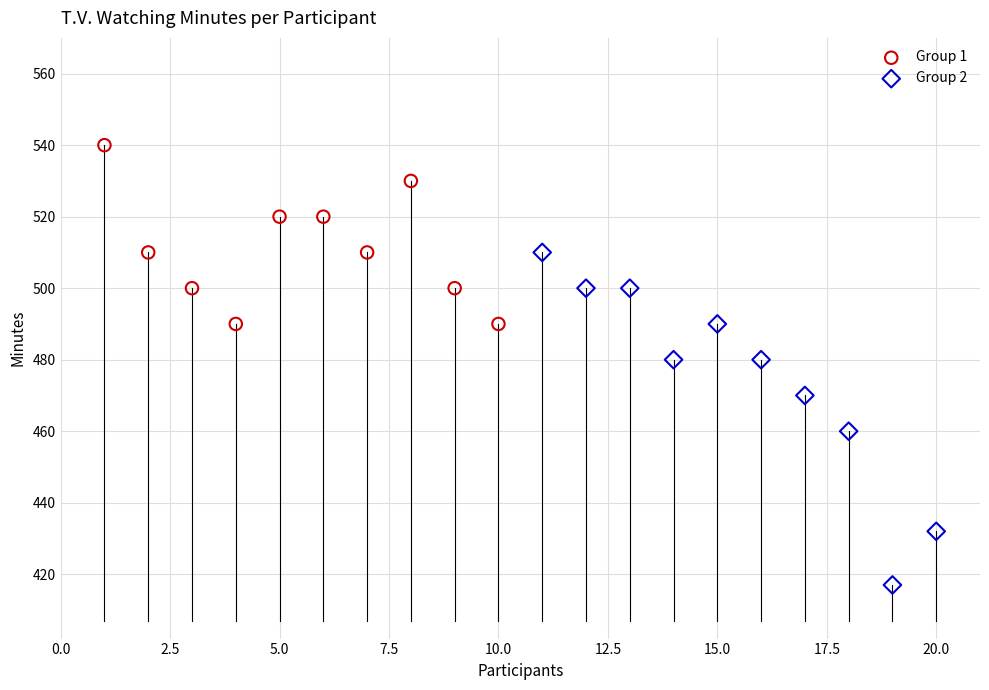

Which series reaches the minimum Y coordinate?

Group 2